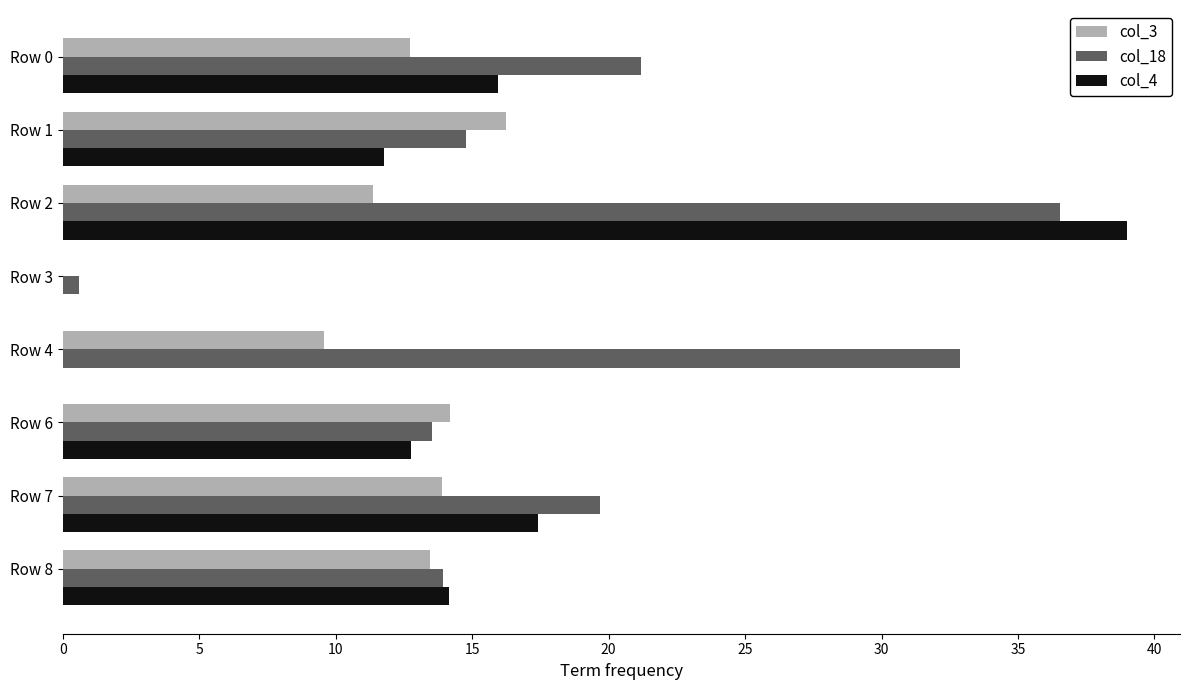

Which label corresponds to the largest value in the chart?

Row 2